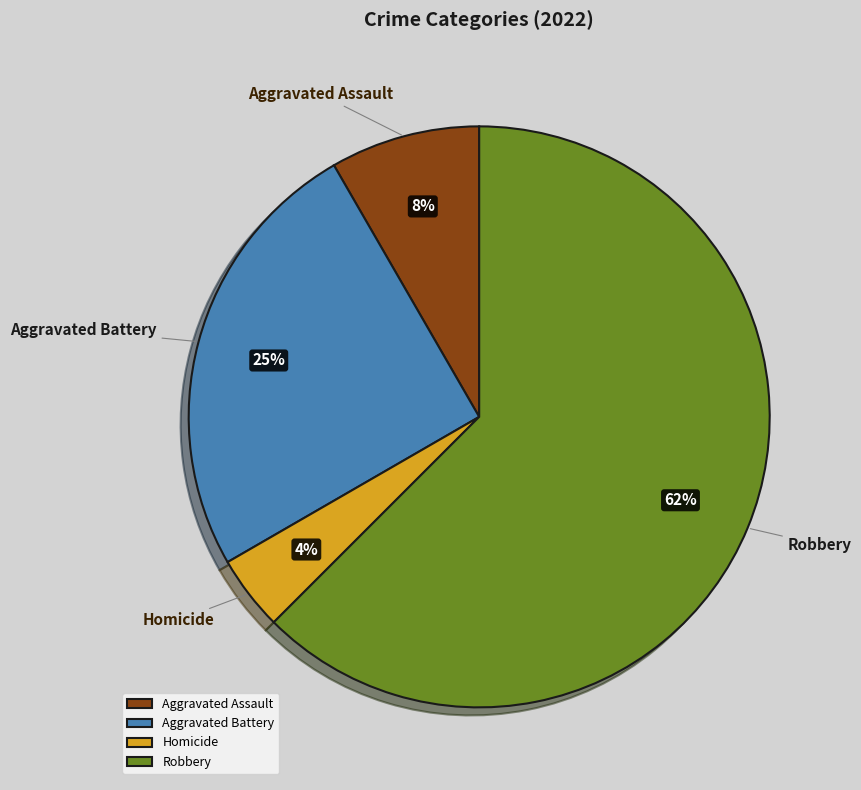

Which slice is the smallest?

Homicide